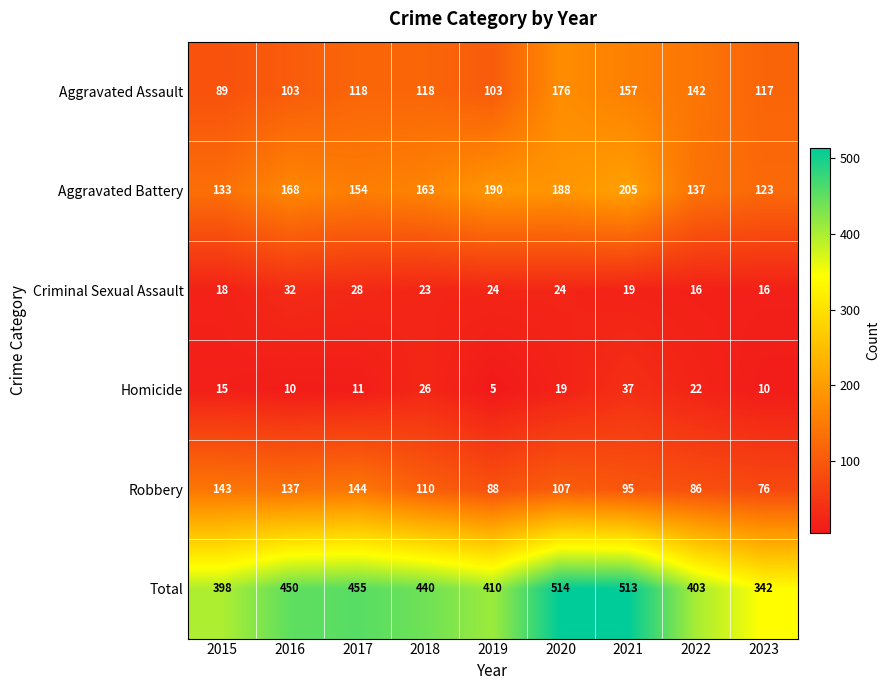

What is the spread (max minus min) of values at 2016?

440